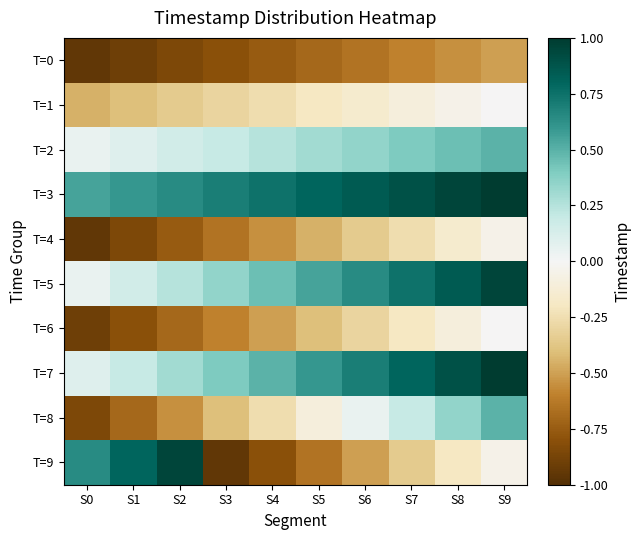

Reading left to right, list all the values displayed in this chart.

T=0: S0=-1.0	S1=-0.9	S2=-0.9	S3=-0.8	S4=-0.8	S5=-0.7	S6=-0.7	S7=-0.6	S8=-0.6	S9=-0.5
T=1: S0=-0.5	S1=-0.4	S2=-0.4	S3=-0.3	S4=-0.3	S5=-0.2	S6=-0.2	S7=-0.1	S8=-0.1	S9=-0.0
T=2: S0=0.0	S1=0.1	S2=0.1	S3=0.2	S4=0.2	S5=0.3	S6=0.3	S7=0.4	S8=0.4	S9=0.5
T=3: S0=0.5	S1=0.6	S2=0.6	S3=0.7	S4=0.7	S5=0.8	S6=0.8	S7=0.9	S8=0.9	S9=1.0
T=4: S0=-1.0	S1=-0.9	S2=-0.8	S3=-0.7	S4=-0.6	S5=-0.5	S6=-0.4	S7=-0.3	S8=-0.2	S9=-0.1
T=5: S0=0.0	S1=0.1	S2=0.2	S3=0.3	S4=0.4	S5=0.5	S6=0.6	S7=0.7	S8=0.8	S9=0.9
T=6: S0=-0.9	S1=-0.8	S2=-0.7	S3=-0.6	S4=-0.5	S5=-0.4	S6=-0.3	S7=-0.2	S8=-0.1	S9=-0.0
T=7: S0=0.1	S1=0.2	S2=0.3	S3=0.4	S4=0.5	S5=0.6	S6=0.7	S7=0.8	S8=0.9	S9=1.0
T=8: S0=-0.9	S1=-0.7	S2=-0.6	S3=-0.4	S4=-0.3	S5=-0.1	S6=0.0	S7=0.2	S8=0.3	S9=0.5
T=9: S0=0.6	S1=0.8	S2=0.9	S3=-1.0	S4=-0.8	S5=-0.7	S6=-0.5	S7=-0.4	S8=-0.2	S9=-0.1